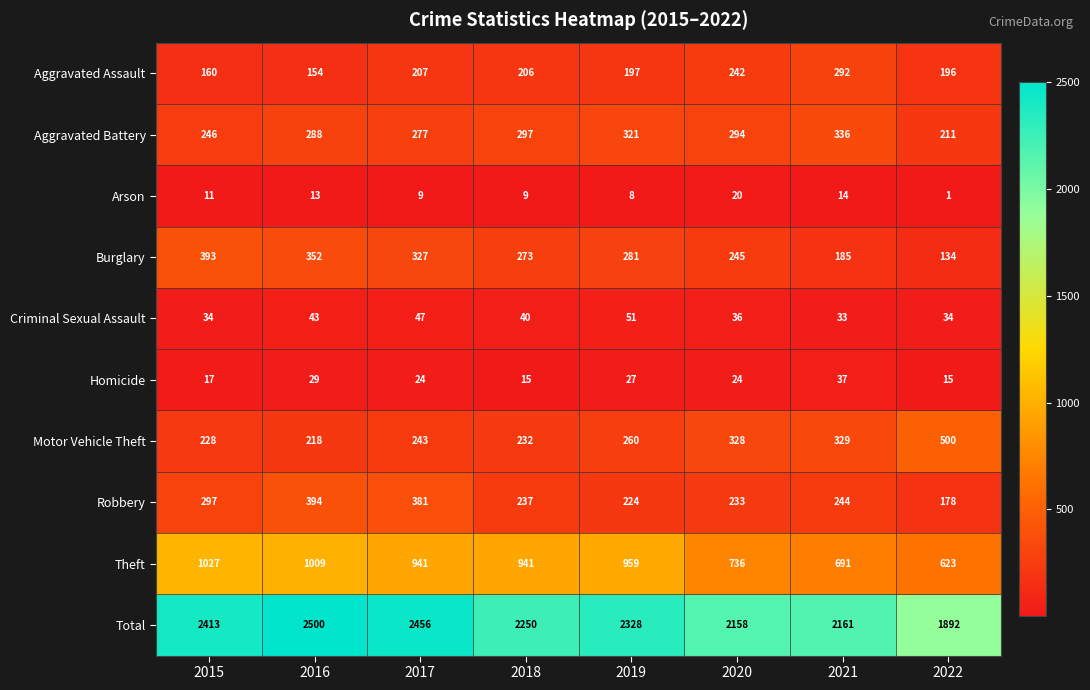

What is the sum of all Burglary values?

2190